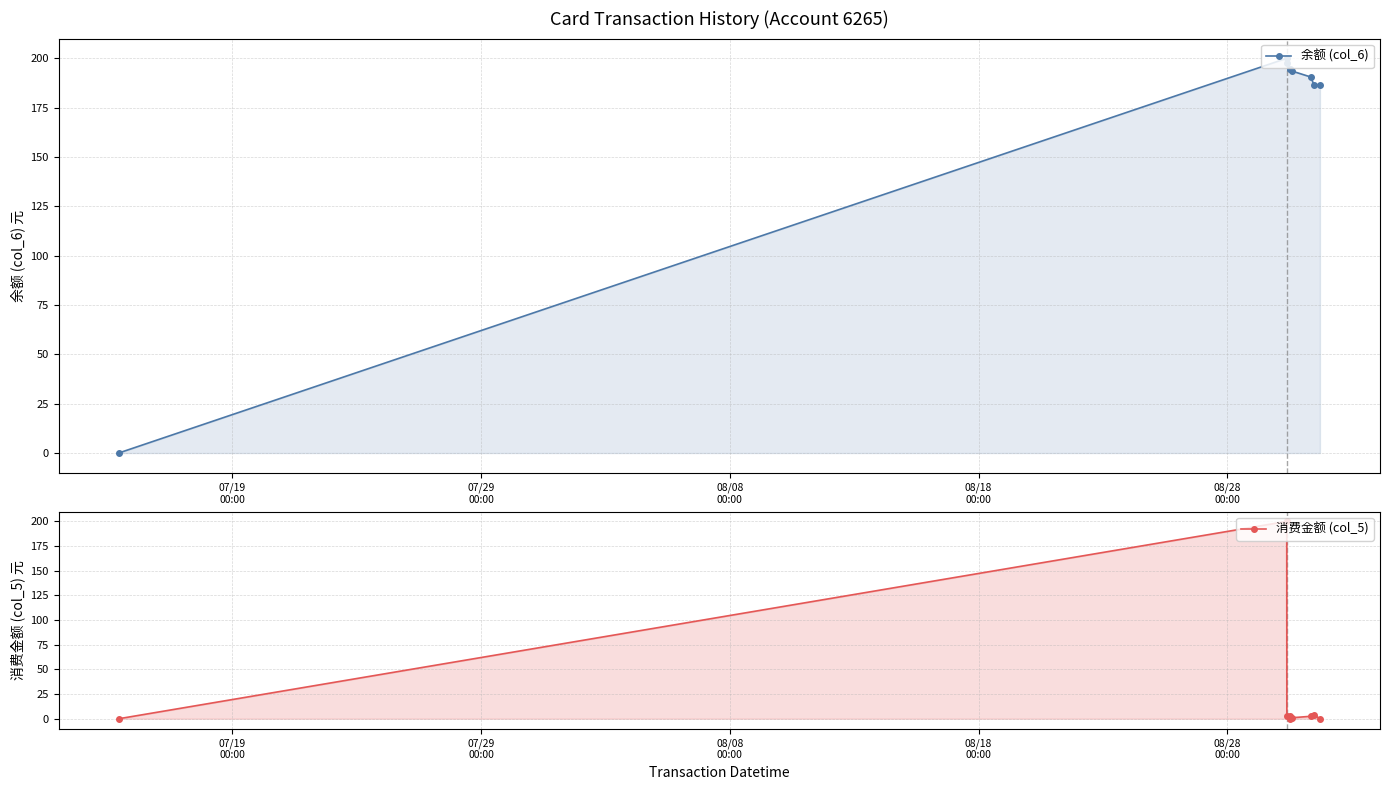

What is the sum of all 余额 (col_6) values?

1544.0